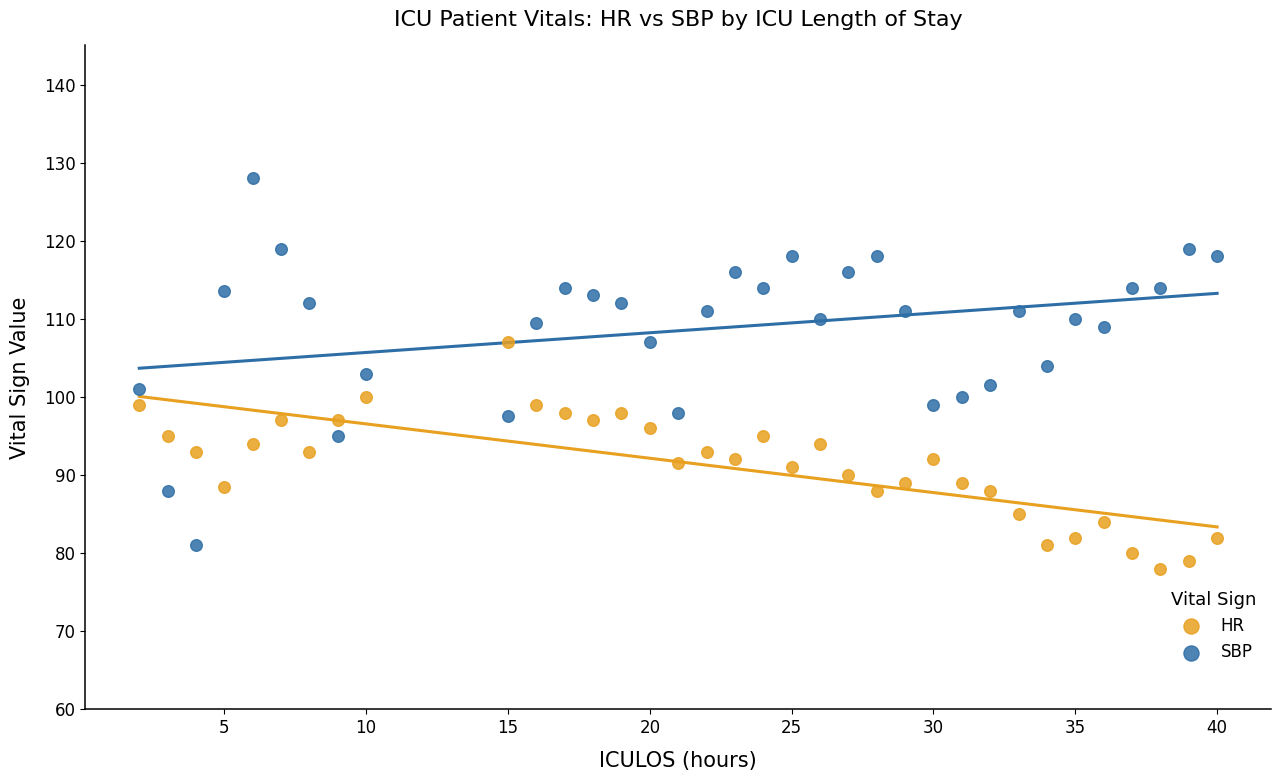

What is the X range (max minus min) for the scatter plot?

38.0